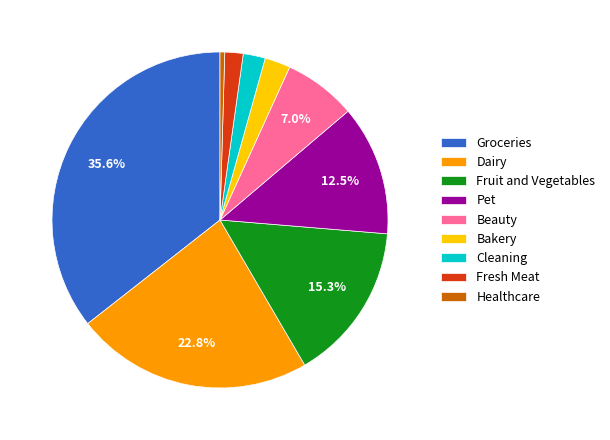

Is the sum of Fresh Meat and Dairy greater than half?

No